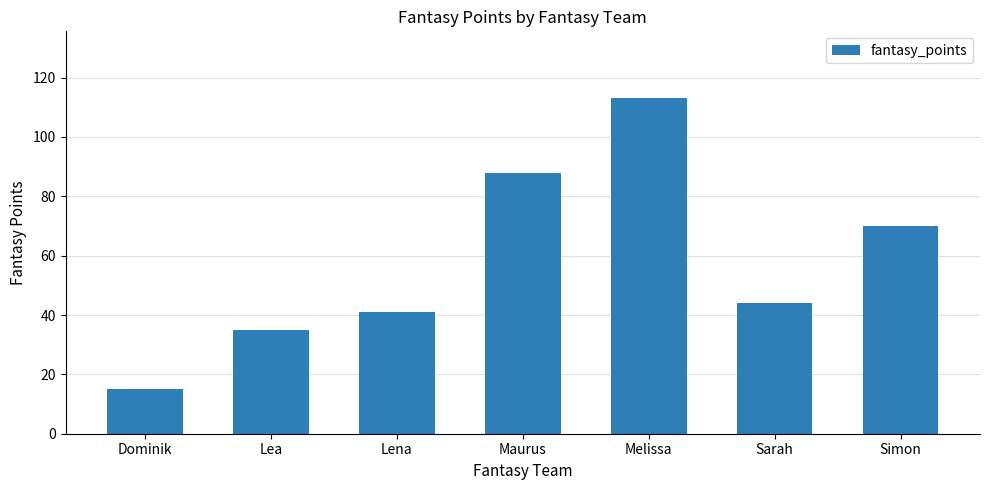

What is the ratio of the value at Melissa to the value at Lea?

3.2